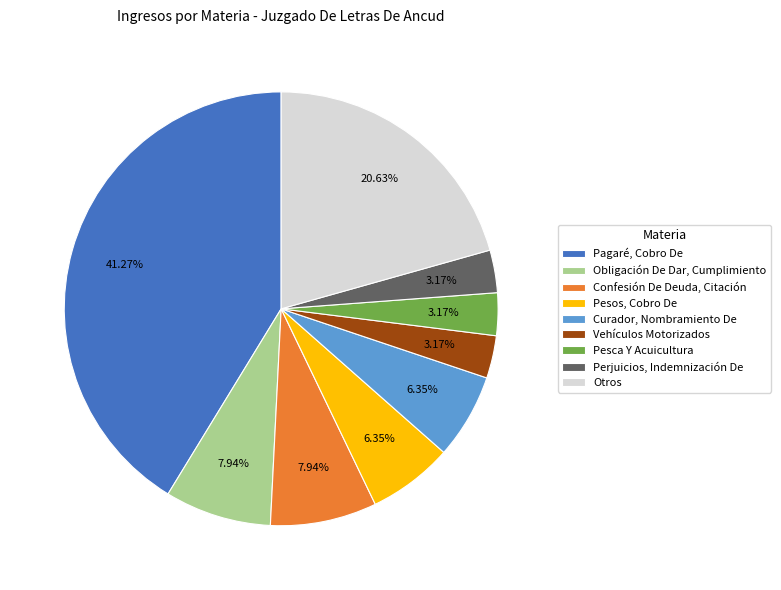

To the nearest percent, what portion does Pagaré, Cobro De represent?

41%